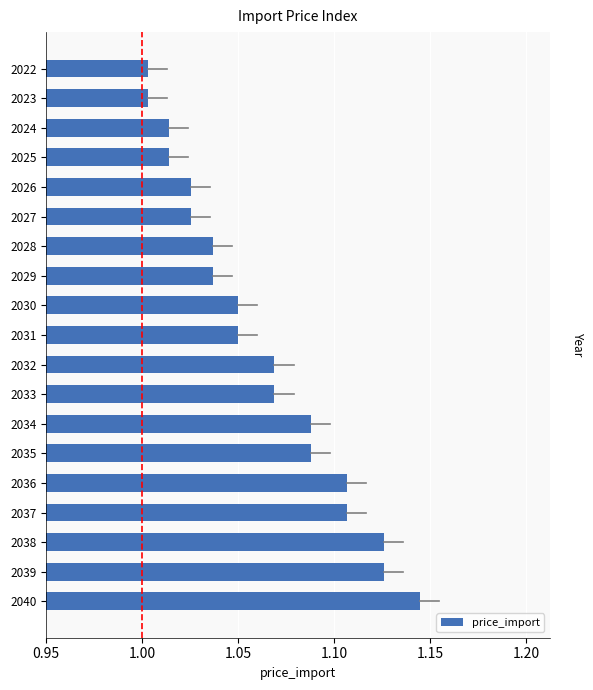

The value at 2025 is 1.6. True or false?

False